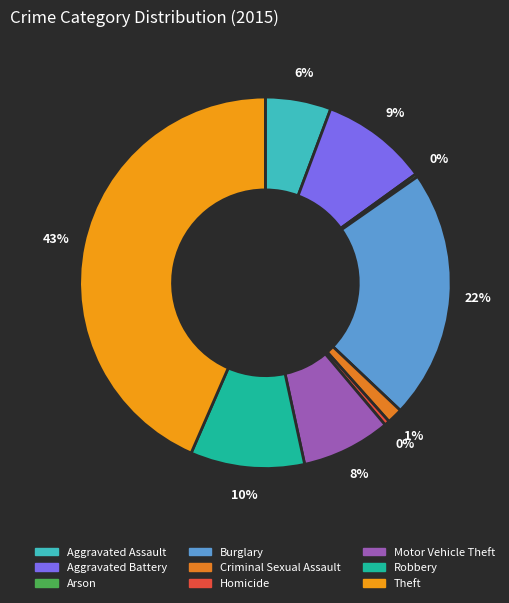

Is it true that Aggravated Assault is 19% of the pie?

False